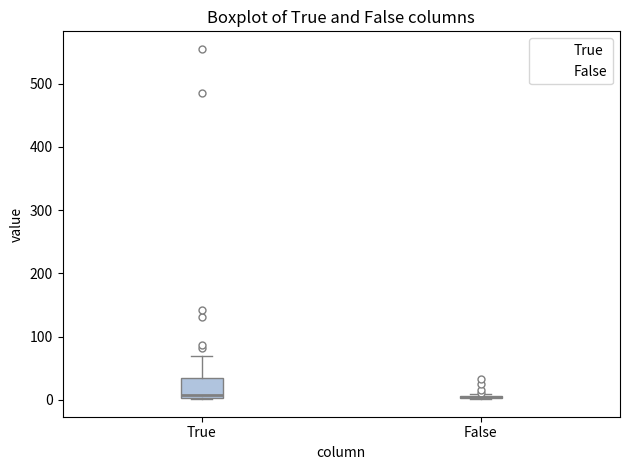

Reading left to right, read every box against the y-axis: the position of its median line, the range the box covers, and the ends of its whiskers. The values are not printed on the chart, so give them approximately, as read against the axis.

True: median 10, box 0 to 30, whiskers 0 to 70
False: box collapsed to a line at 0, whiskers 0 to 10